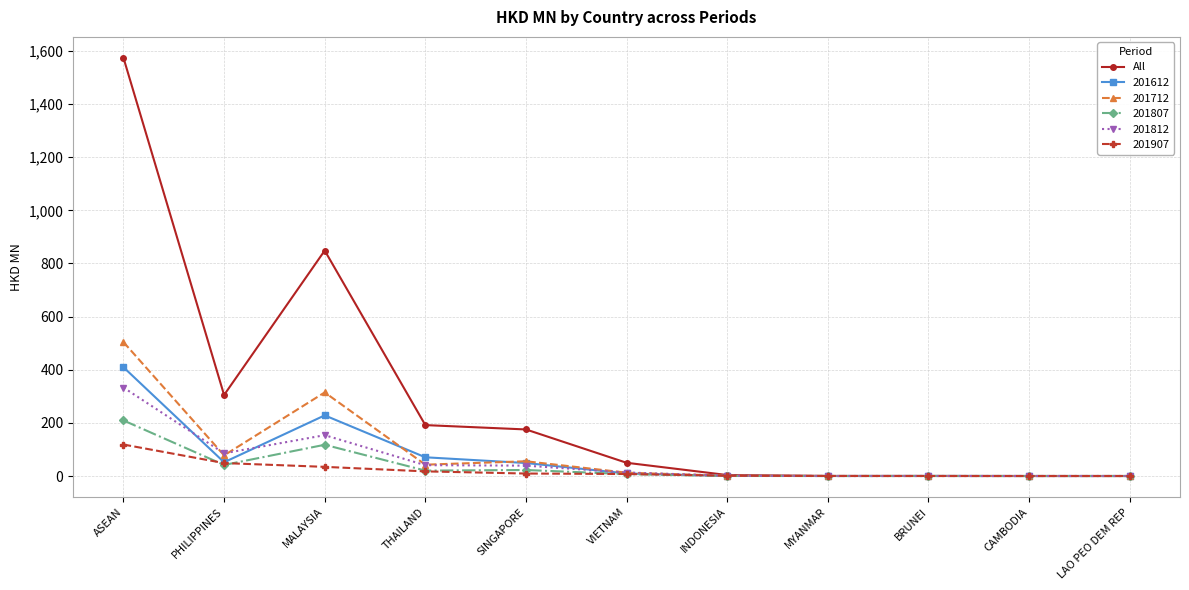

Count the number of data series in this chart.

6